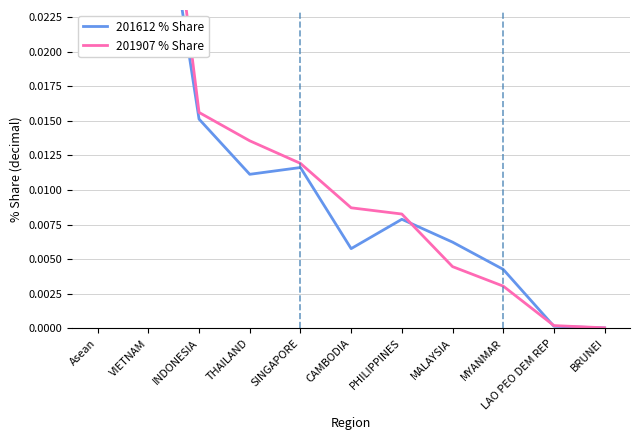

Rank the series by their average value, from lowest to highest.

201612 % Share, 201907 % Share